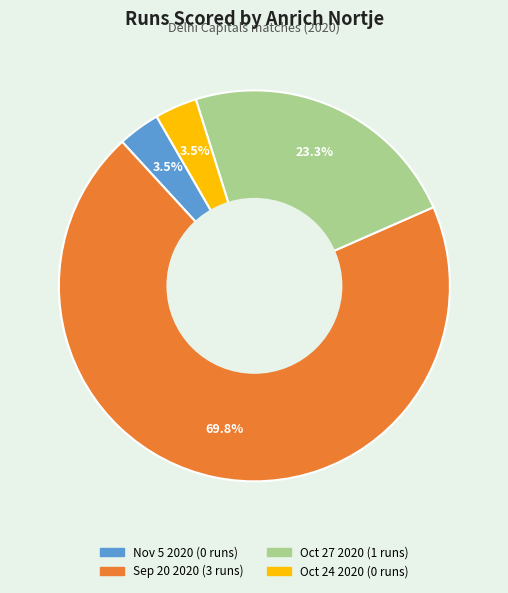

How many slices are in this pie chart?

4